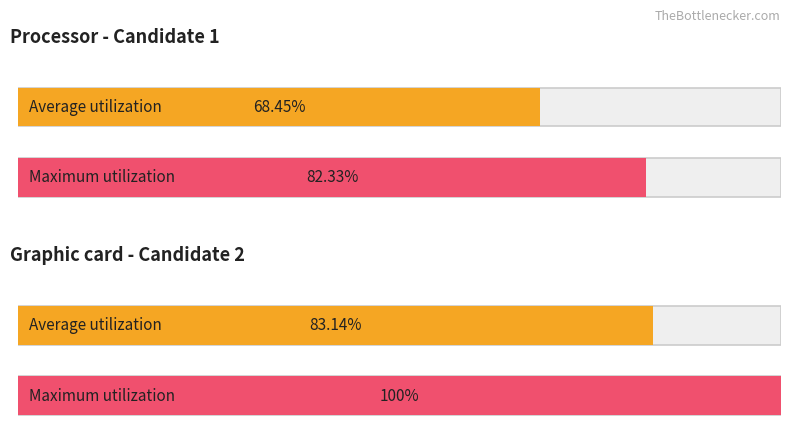

What is the difference between the values at 3 and 2?

16.9